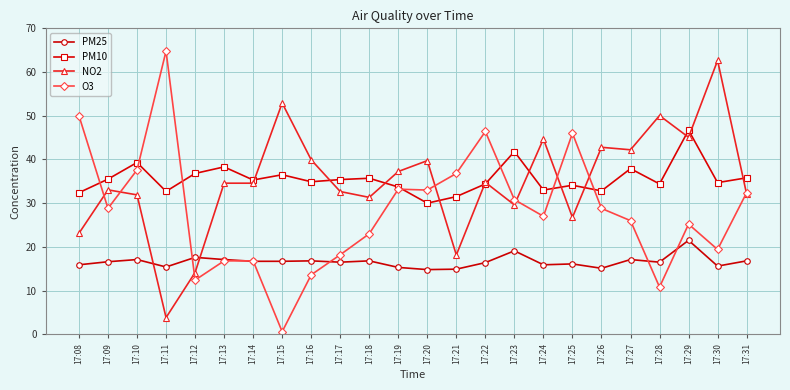

Which series changed the most between 17:12 and 17:21?

O3